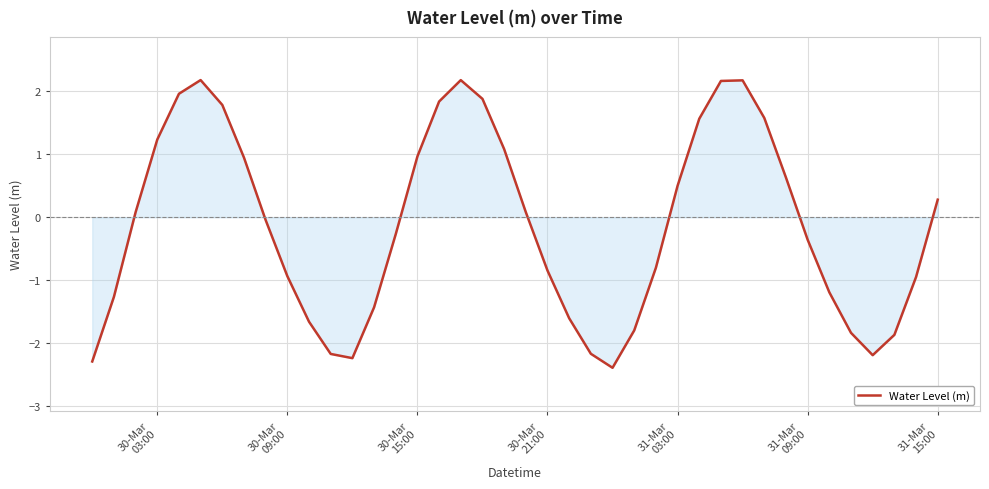

Does the chart display data point markers on the line(s)?

No